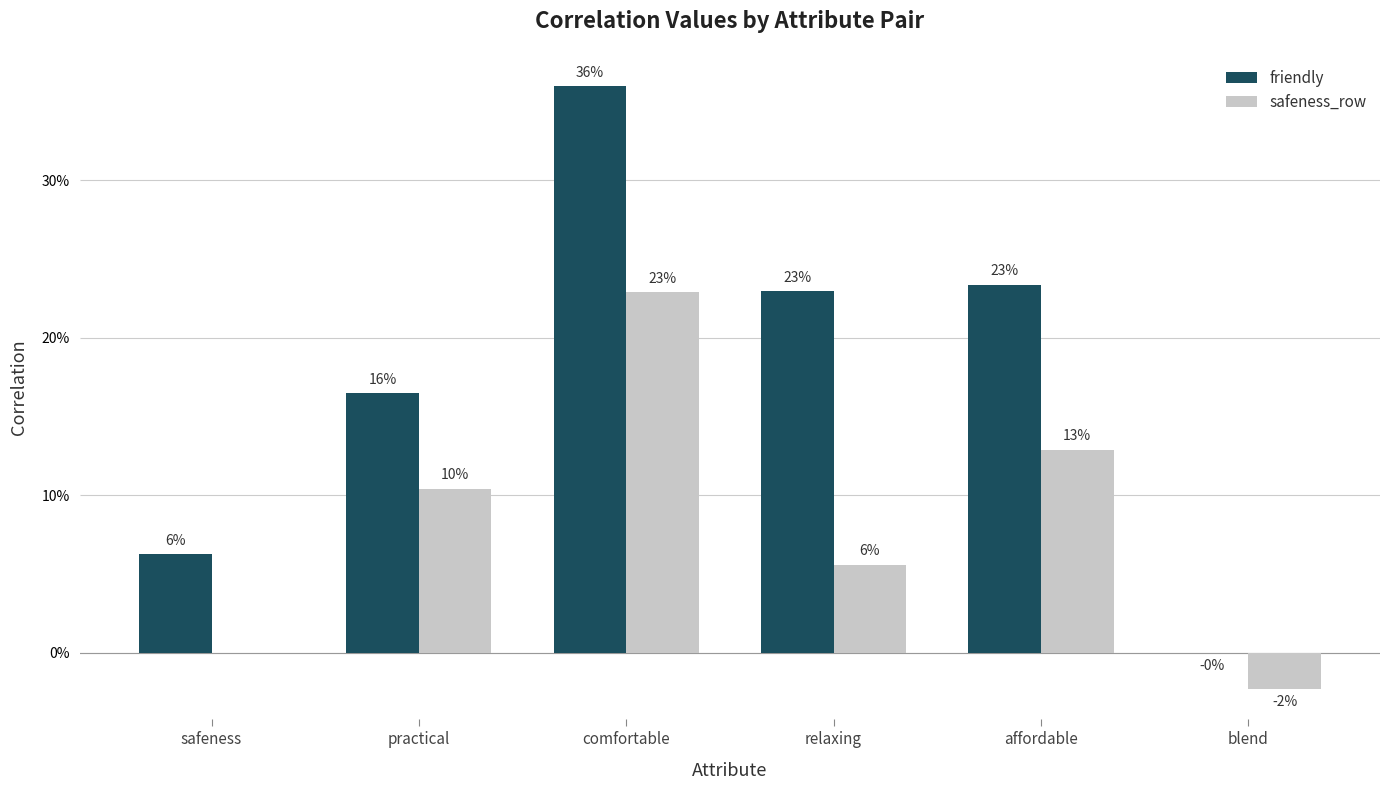

Reading left to right, list all the values displayed in this chart.

friendly: safeness=0.1	practical=0.2	comfortable=0.4	relaxing=0.2	affordable=0.2	blend=-0.0
safeness_row: safeness=0.0	practical=0.1	comfortable=0.2	relaxing=0.1	affordable=0.1	blend=-0.0